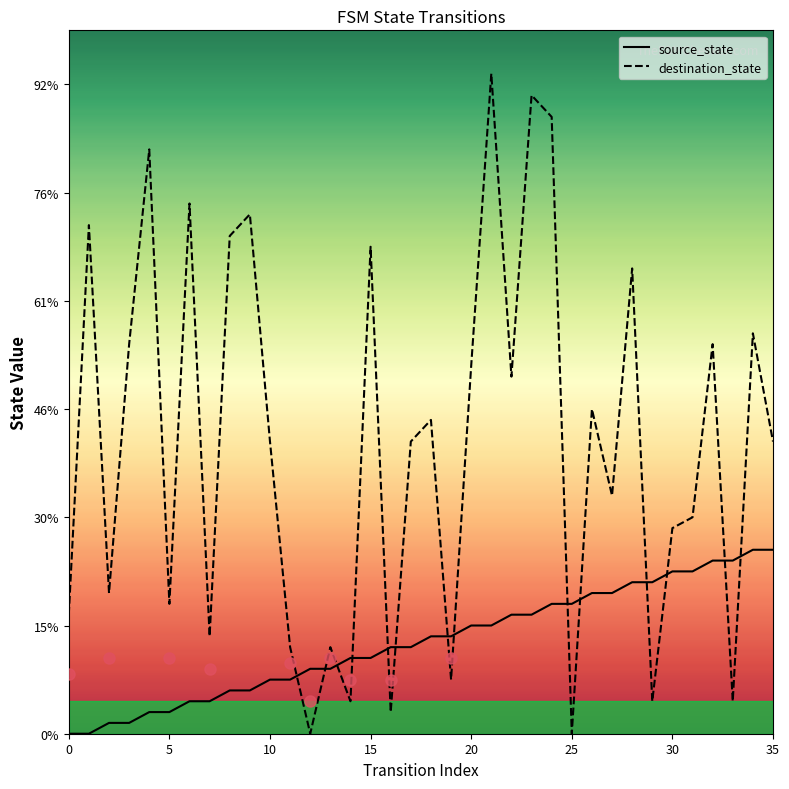

What are all the series names shown in the legend?

source_state, destination_state